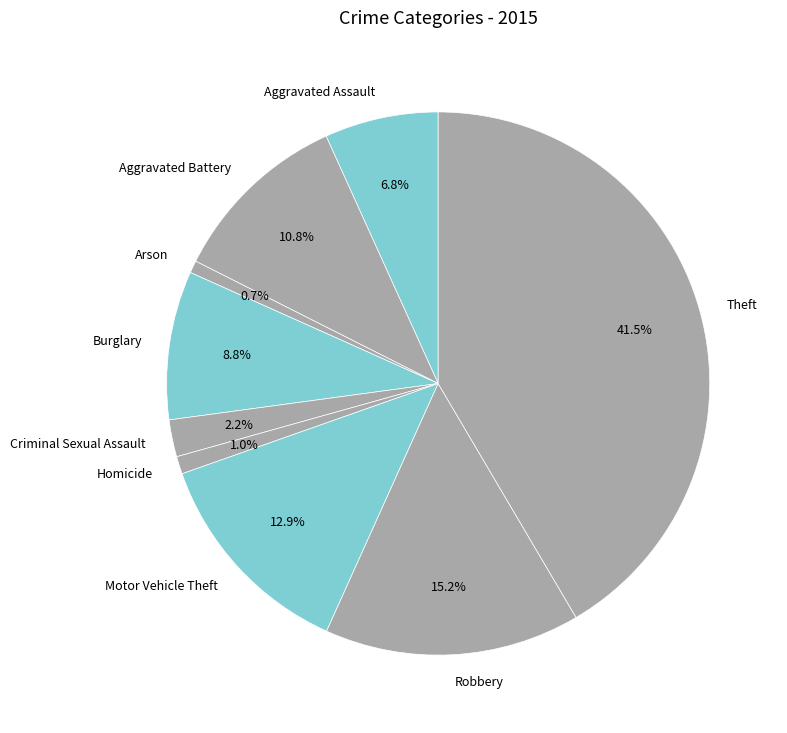

Approximately how many times larger is the value at Robbery compared to Burglary?

1.7